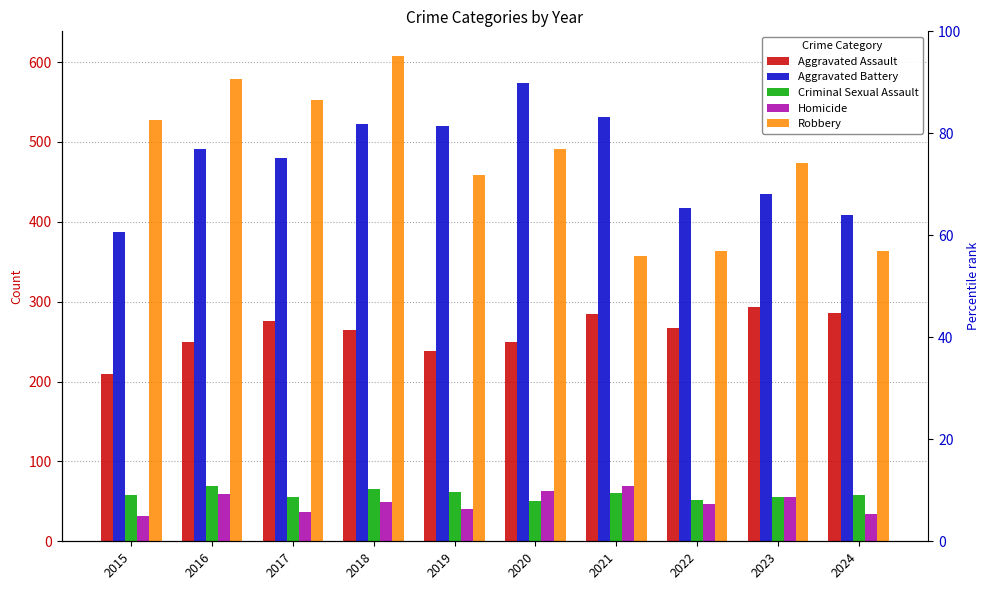

Rank the series by their maximum value, from highest to lowest.

Robbery, Aggravated Battery, Aggravated Assault, Criminal Sexual Assault, Homicide